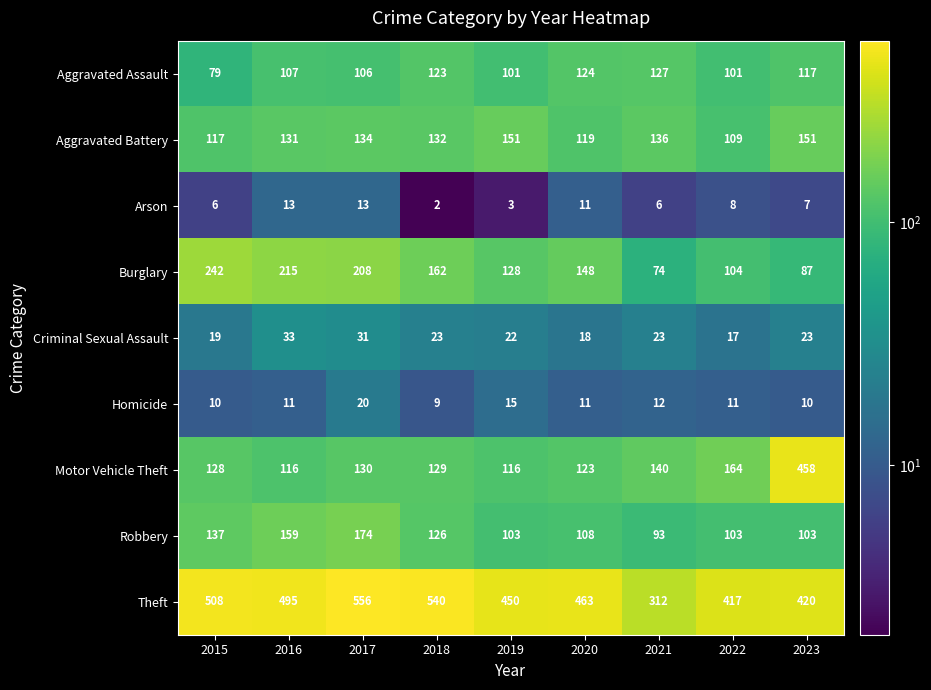

At how many categories does at least one series exceed 21?

9